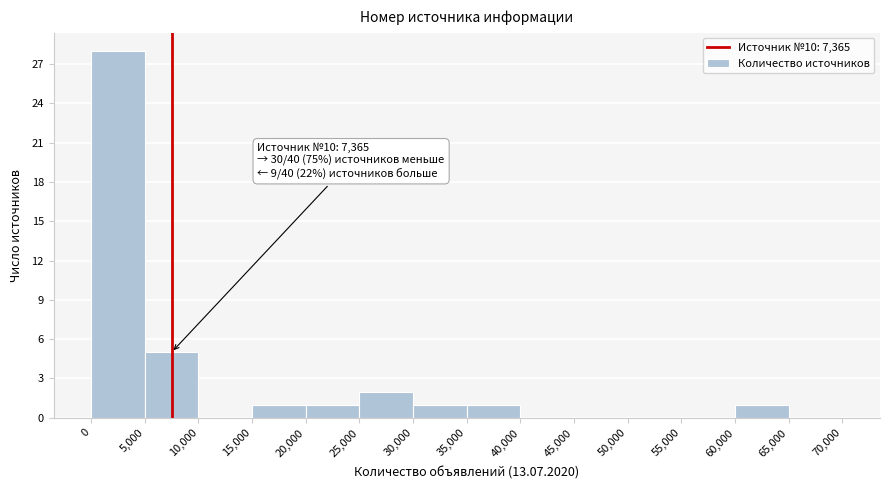

Over which range of the x-axis is the bar tallest?

0 to 5,000